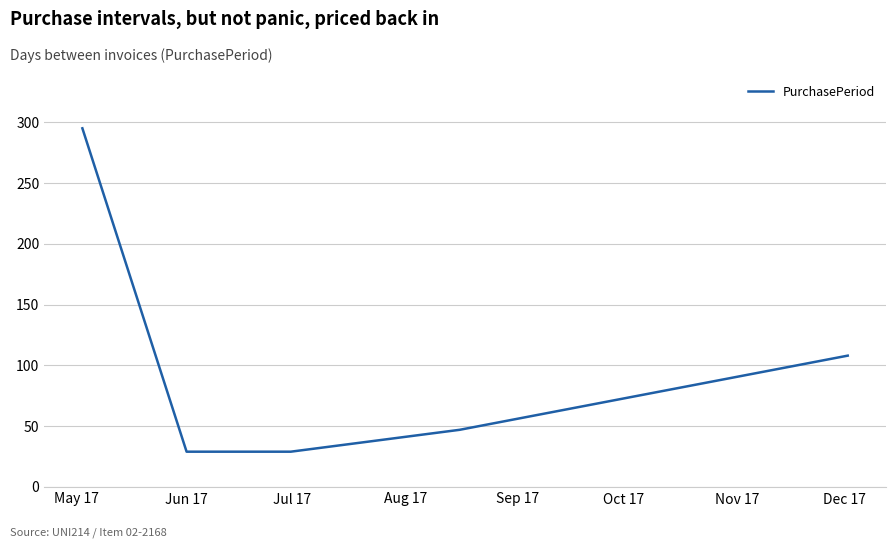

What is the difference between the second highest and second lowest values?

79